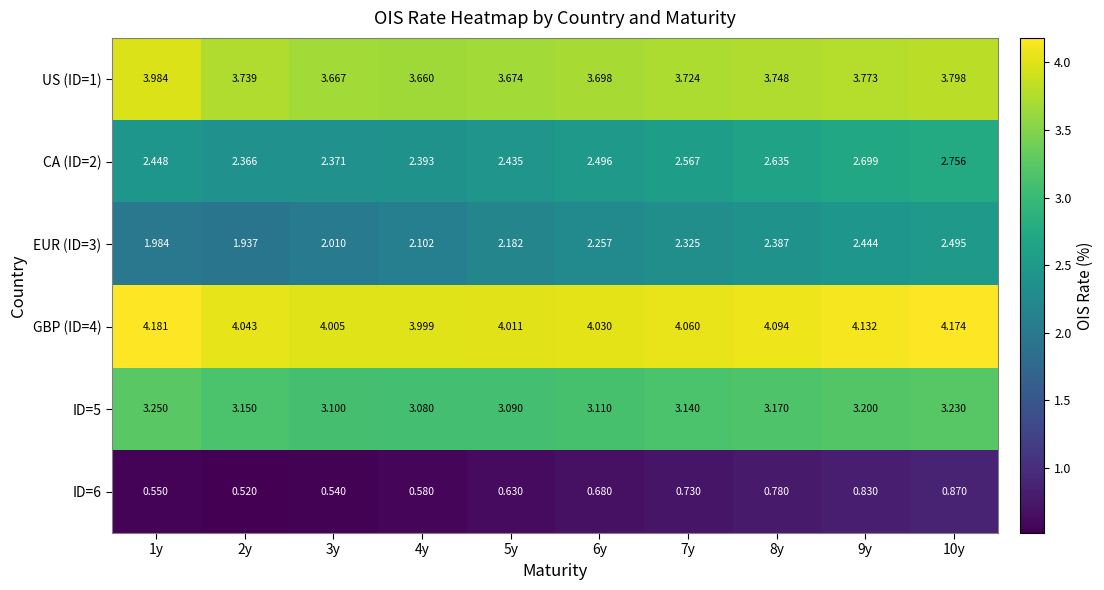

At 1y, list the series in order from largest to smallest.

GBP (ID=4), US (ID=1), ID=5, CA (ID=2), EUR (ID=3), ID=6